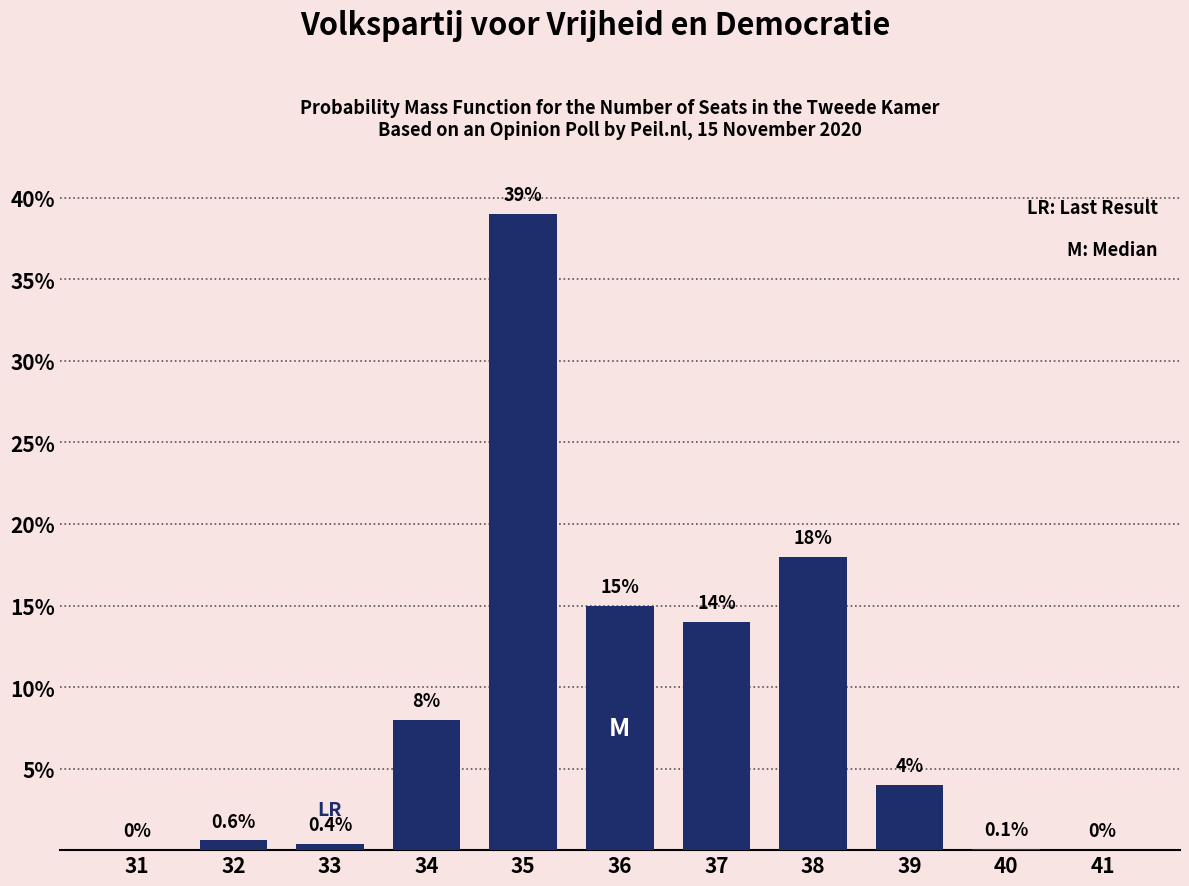

Reading left to right, extract all data points from this chart.

31=0.0	32=0.6	33=0.4	34=8.0	35=39.0	36=15.0	37=14.0	38=18.0	39=4.0	40=0.1	41=0.0